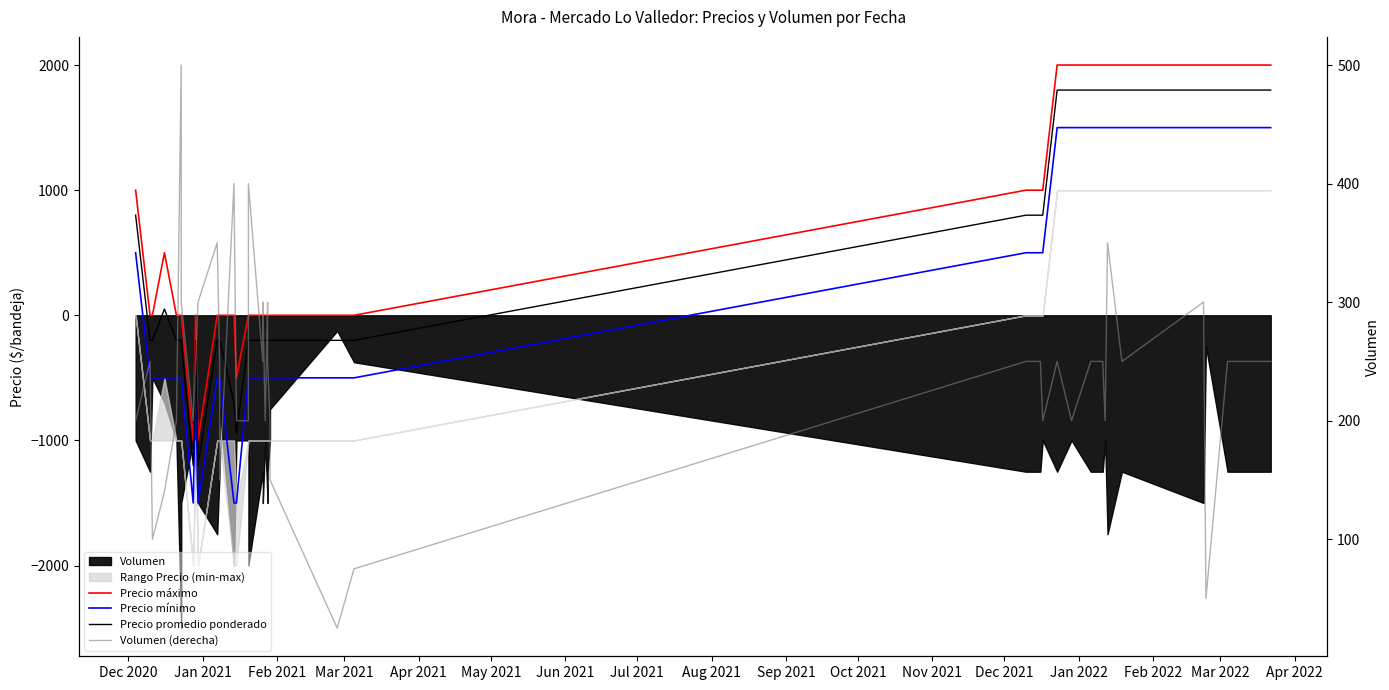

Does the chart display data point markers on the line(s)?

No